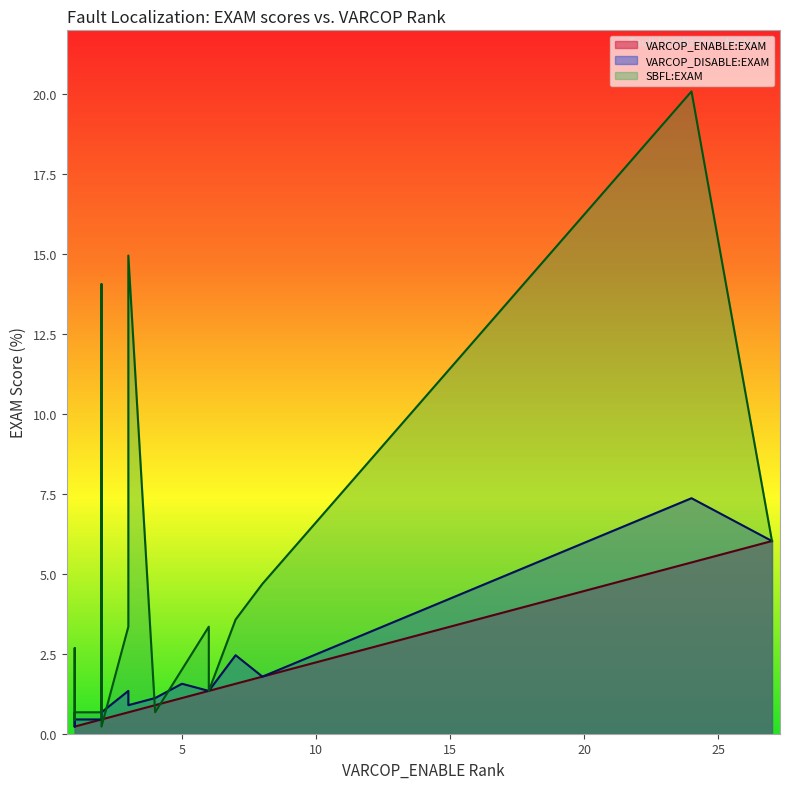

Which category has the highest value across all series?

24